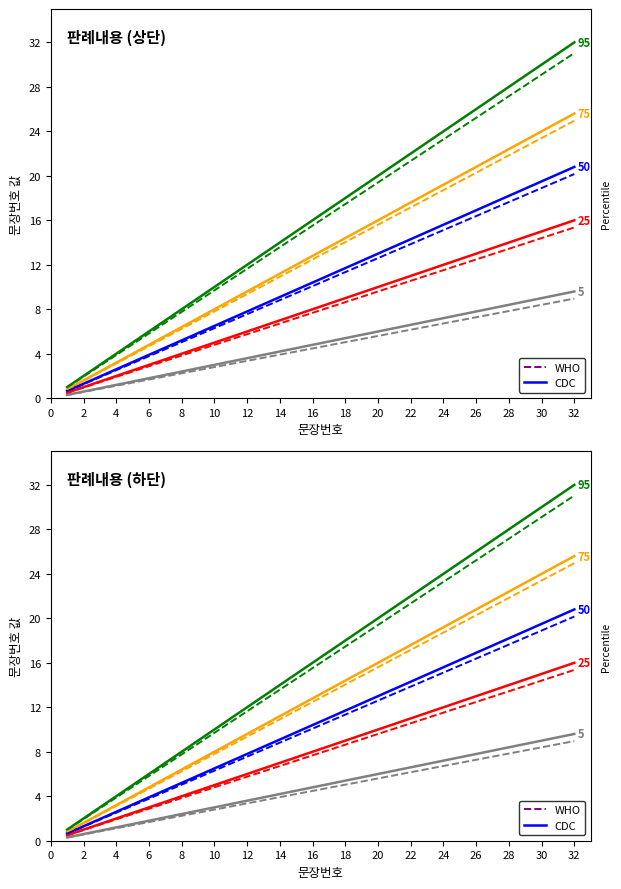

What is the difference between the values at 22 and 31?

5.7